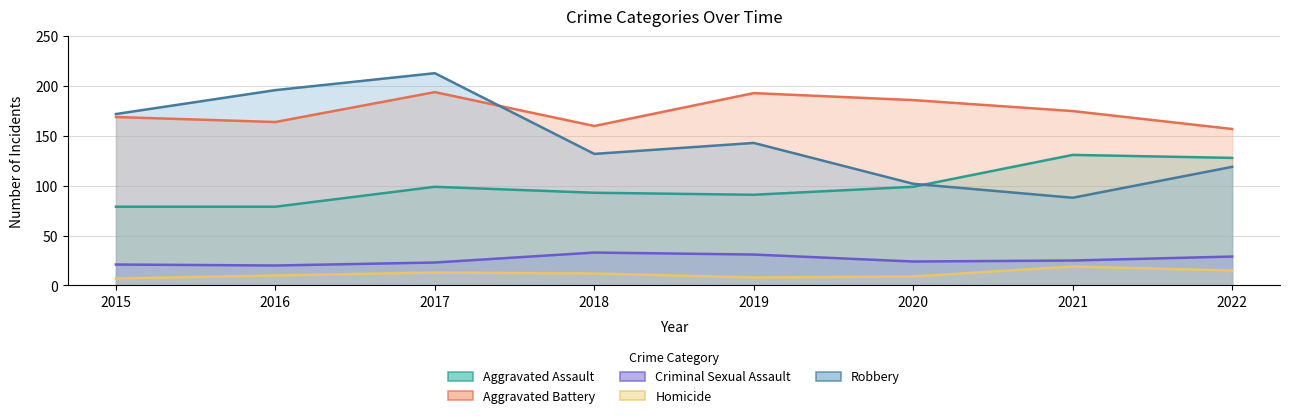

What is the lowest value of the Aggravated Assault series?

79